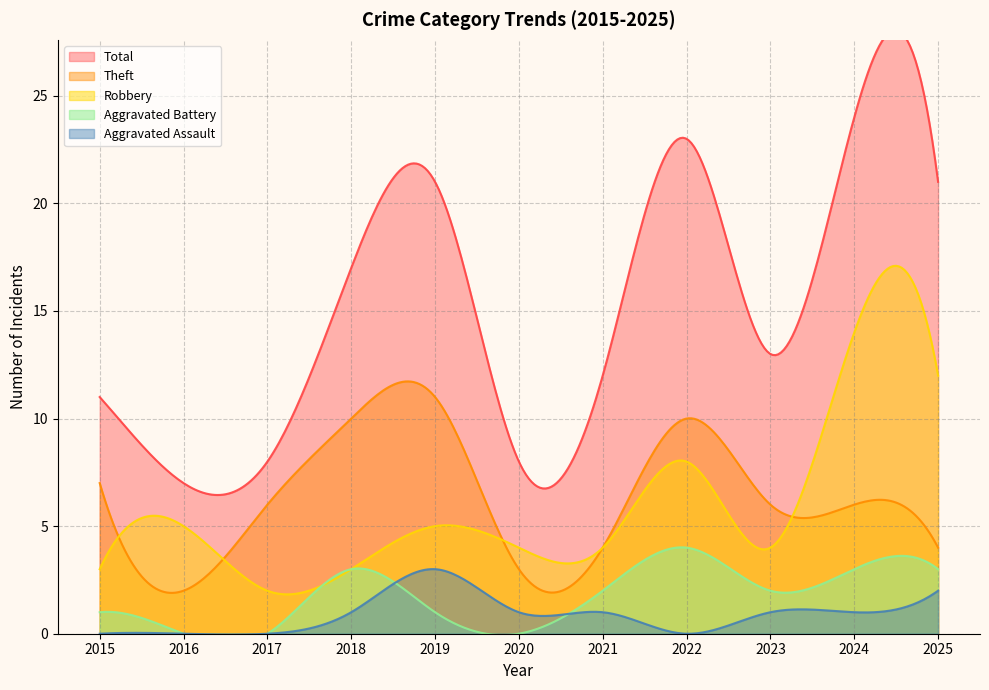

Reading left to right, list all the values displayed in this chart.

Robbery: 2015=3	2016=5	2017=2	2018=3	2019=5	2020=4	2021=4	2022=8	2023=4	2024=14	2025=12
Theft: 2015=7	2016=2	2017=6	2018=10	2019=11	2020=3	2021=4	2022=10	2023=6	2024=6	2025=4
Aggravated Assault: 2015=0	2016=0	2017=0	2018=1	2019=3	2020=1	2021=1	2022=0	2023=1	2024=1	2025=2
Aggravated Battery: 2015=1	2016=0	2017=0	2018=3	2019=1	2020=0	2021=2	2022=4	2023=2	2024=3	2025=3
Total: 2015=11	2016=7	2017=8	2018=17	2019=21	2020=8	2021=12	2022=23	2023=13	2024=24	2025=21